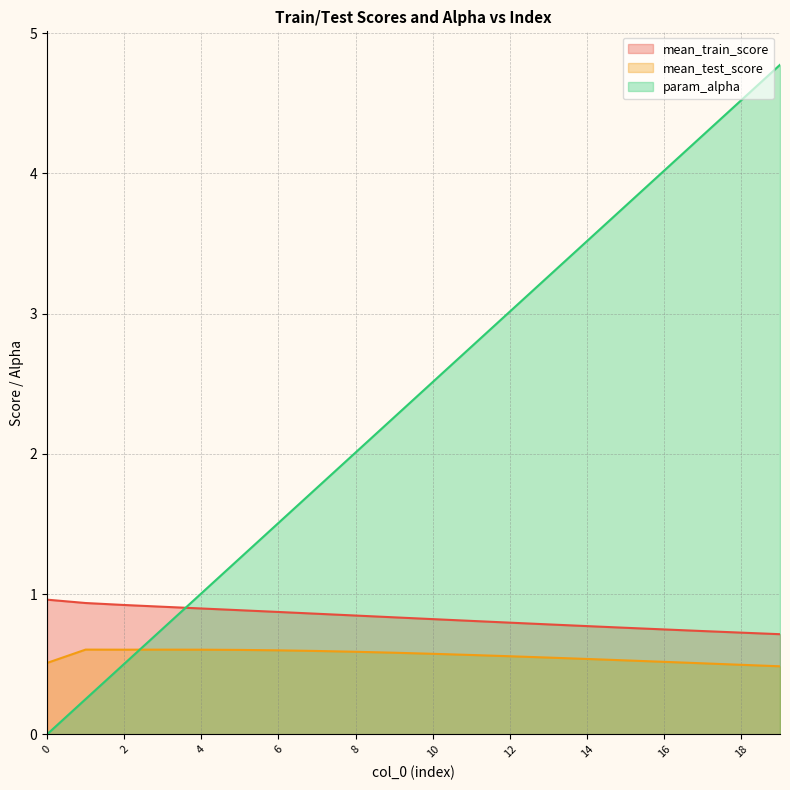

The value of param_alpha at 11 is 2.8. True or false?

True